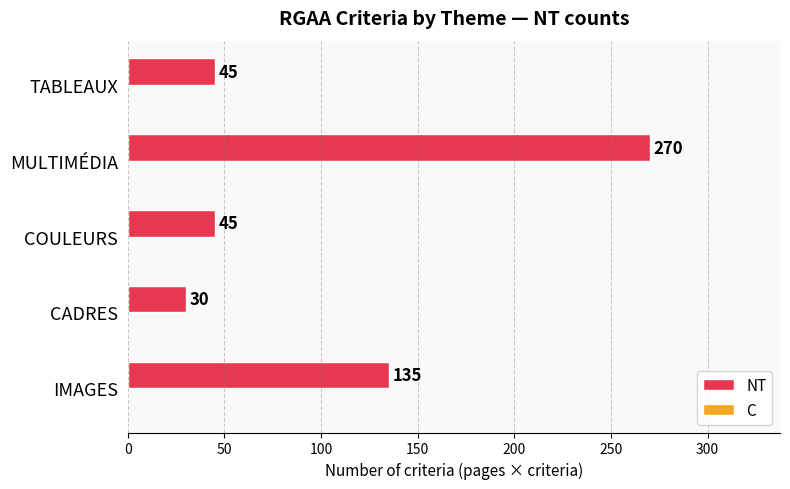

Reading bottom to top, extract all data points from this chart.

IMAGES=135	CADRES=30	COULEURS=45	MULTIMÉDIA=270	TABLEAUX=45